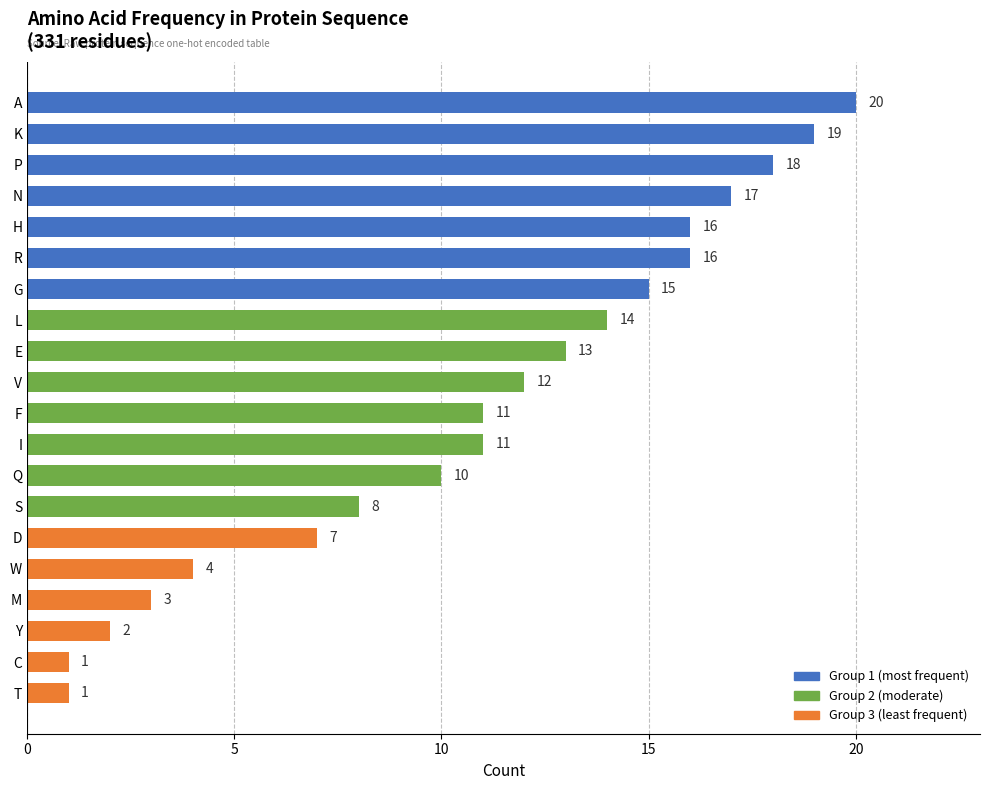

Are the bars horizontal?

Yes